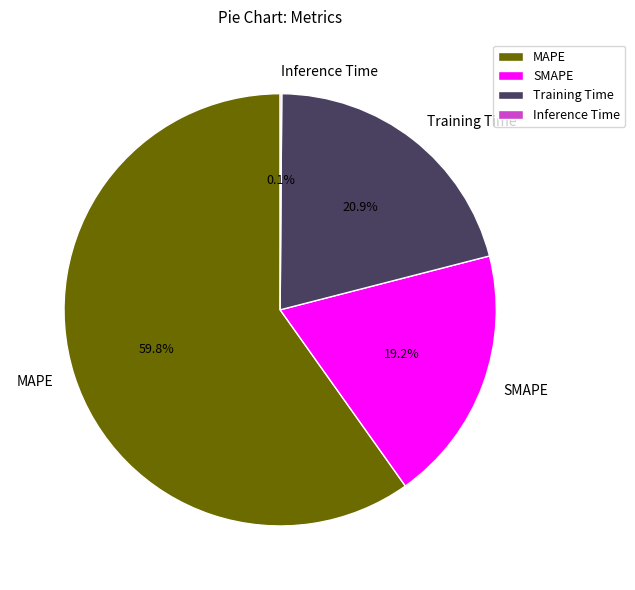

What is the majority slice?

MAPE